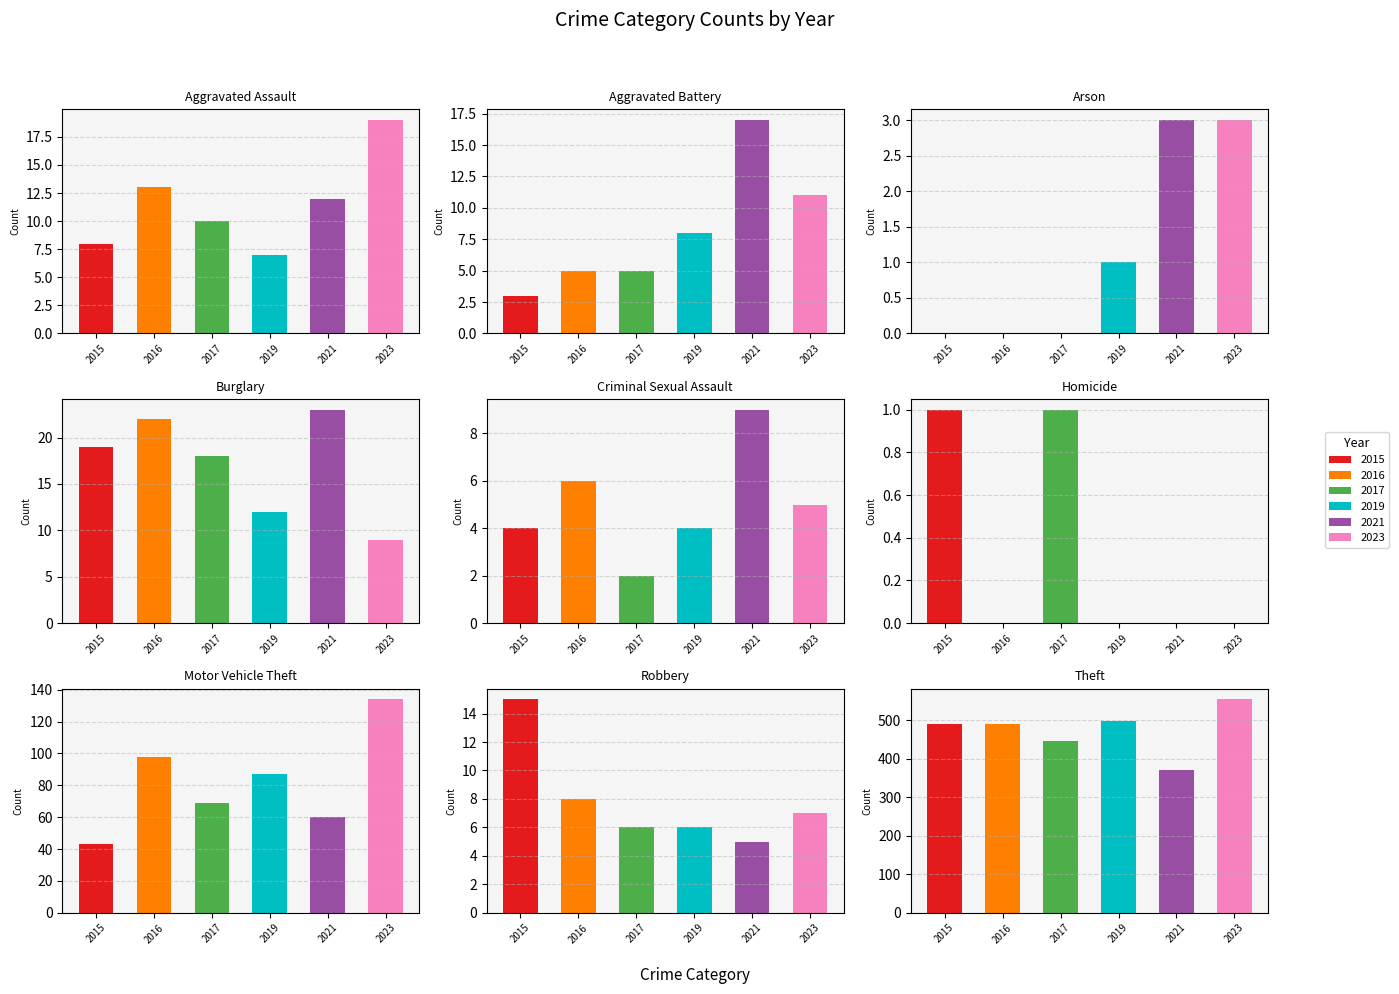

The value of 2019 at Criminal Sexual Assault is 6. True or false?

False